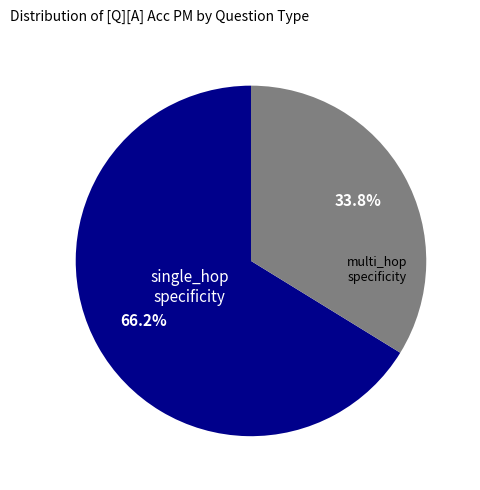

Is there a majority slice in this chart?

Yes